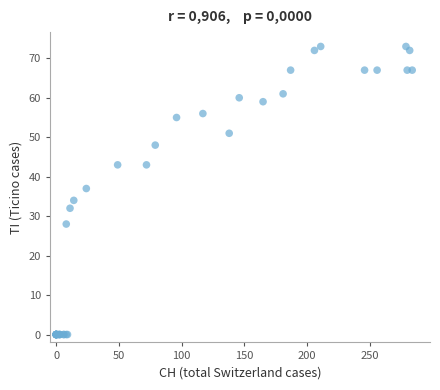

What Y value in the scatter plot is closest to 36?

37